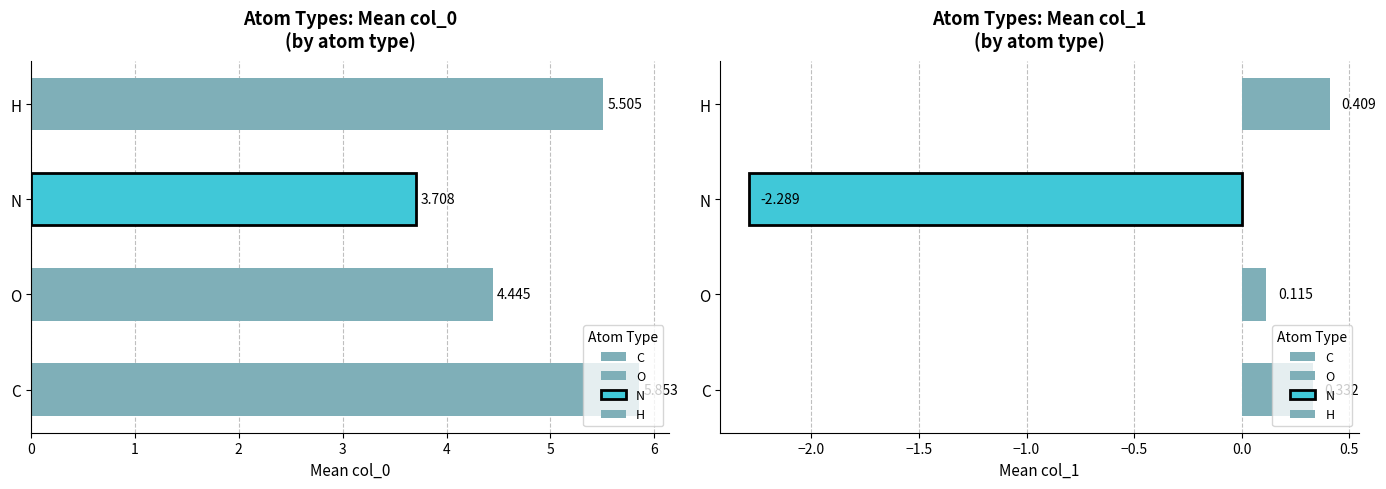

How many Mean col_0 values are between 4 and 5?

1